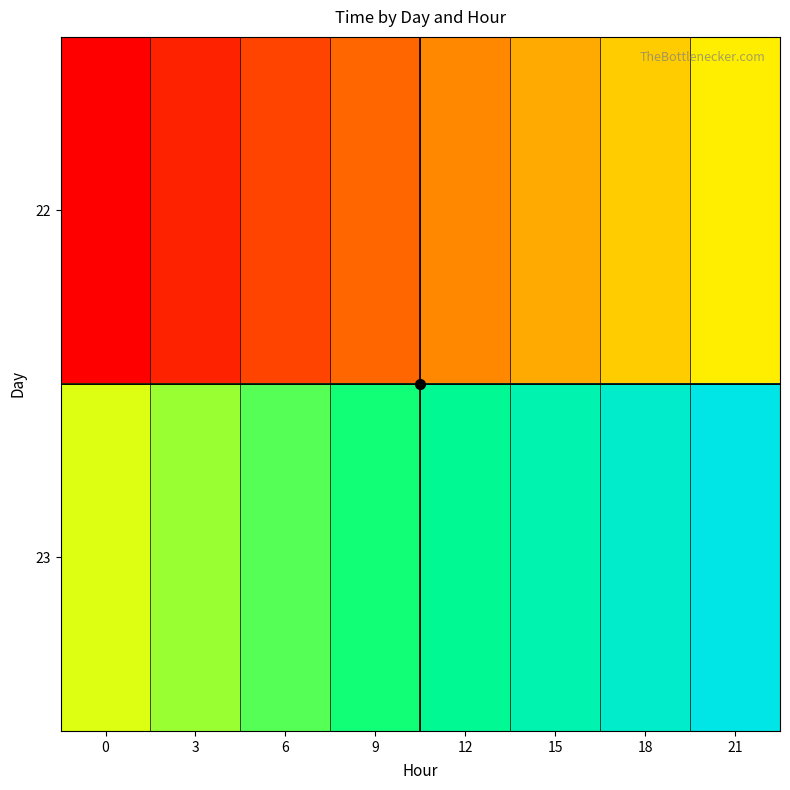

Reading left to right, extract all data points from this chart.

22: 0=23243.0	3=23243.1	6=23243.2	9=23243.4	12=23243.5	15=23243.6	18=23243.8	21=23243.9
23: 0=23244.0	3=23244.1	6=23244.2	9=23244.4	12=23244.5	15=23244.6	18=23244.8	21=23244.9